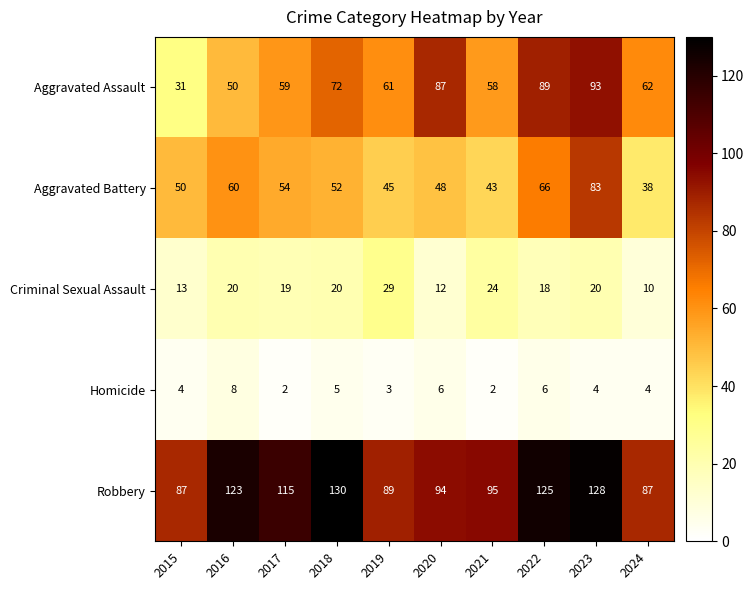

Where is Homicide nearest to the value 5?

2018